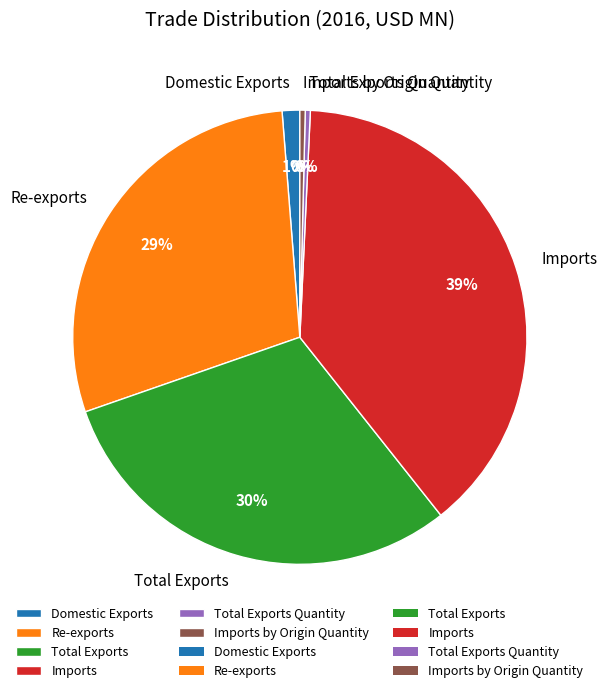

What is the largest slice in the pie chart?

Imports